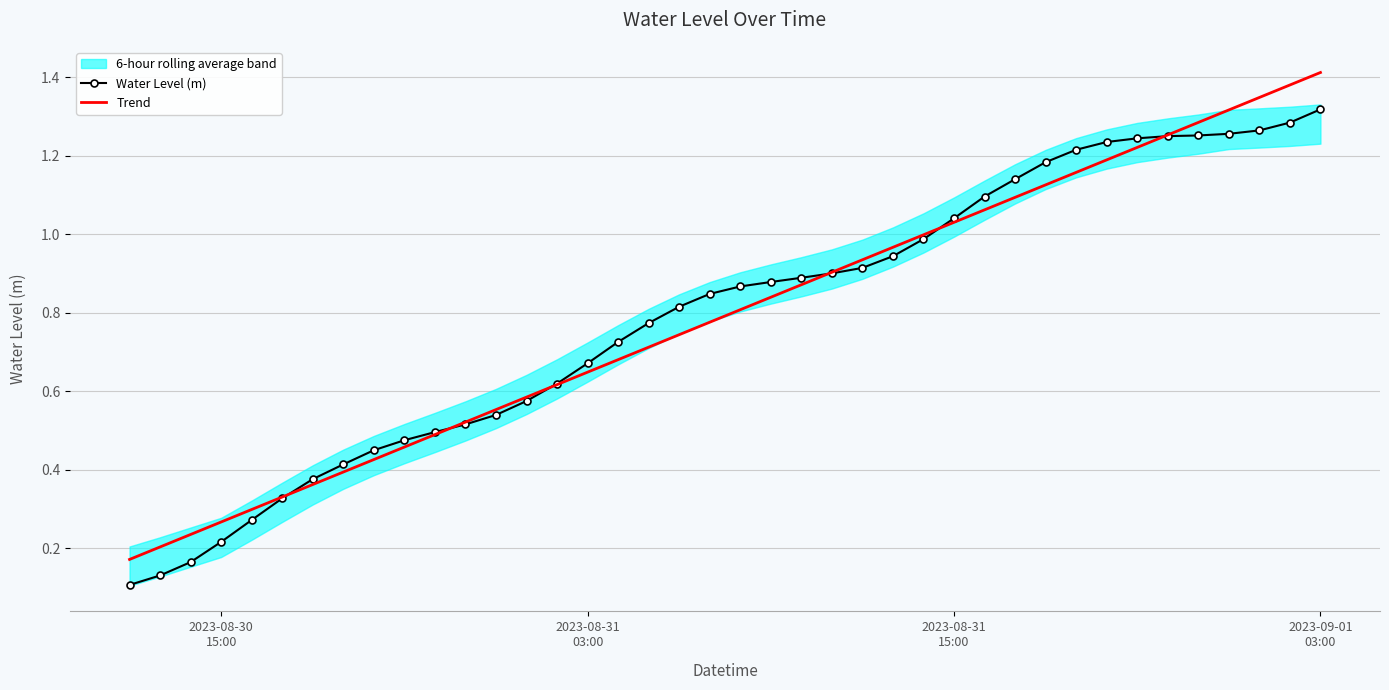

Rank the series at 2023-08-30 15:00 from lowest to highest value.

Water Level (m), Trend